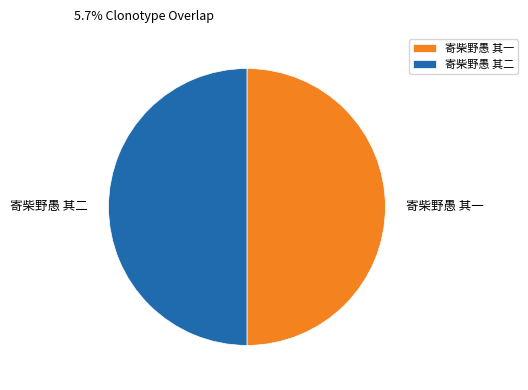

How many slices are in this pie chart?

2